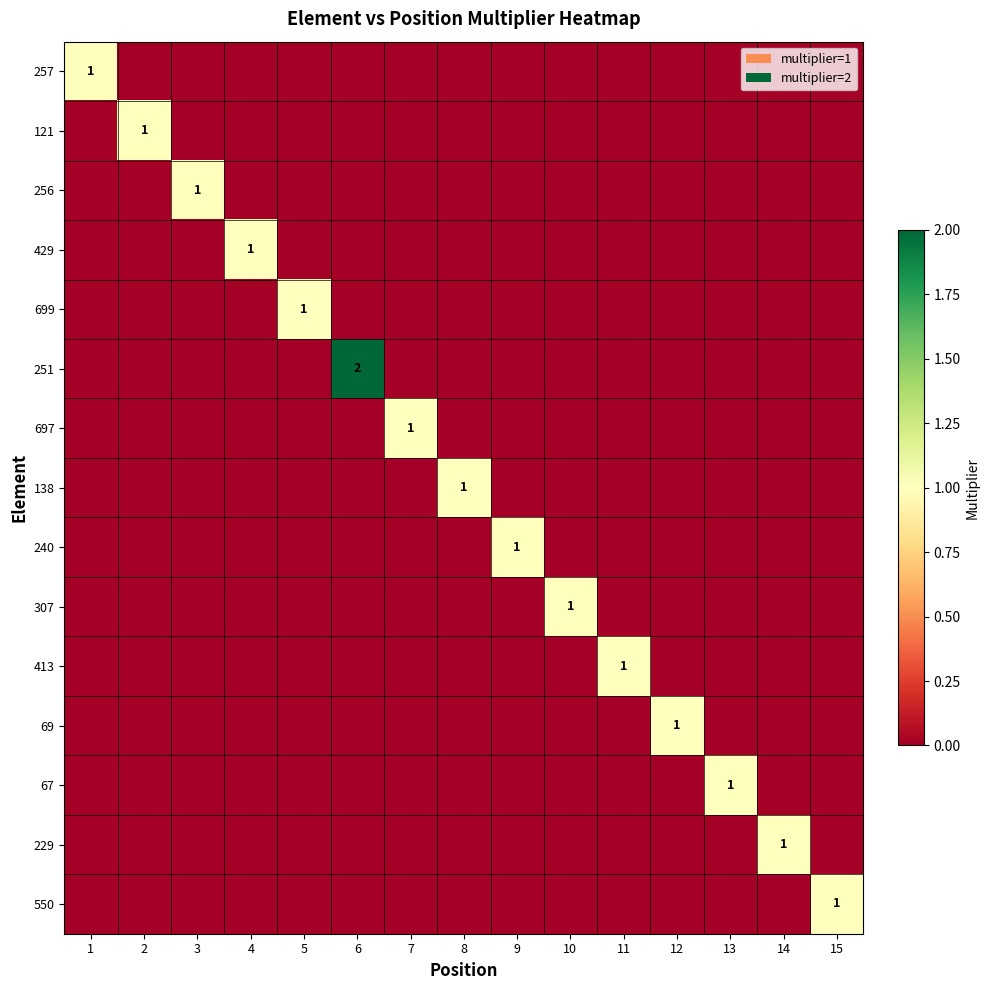

The 256 series shows 0 at 3. True or false?

False